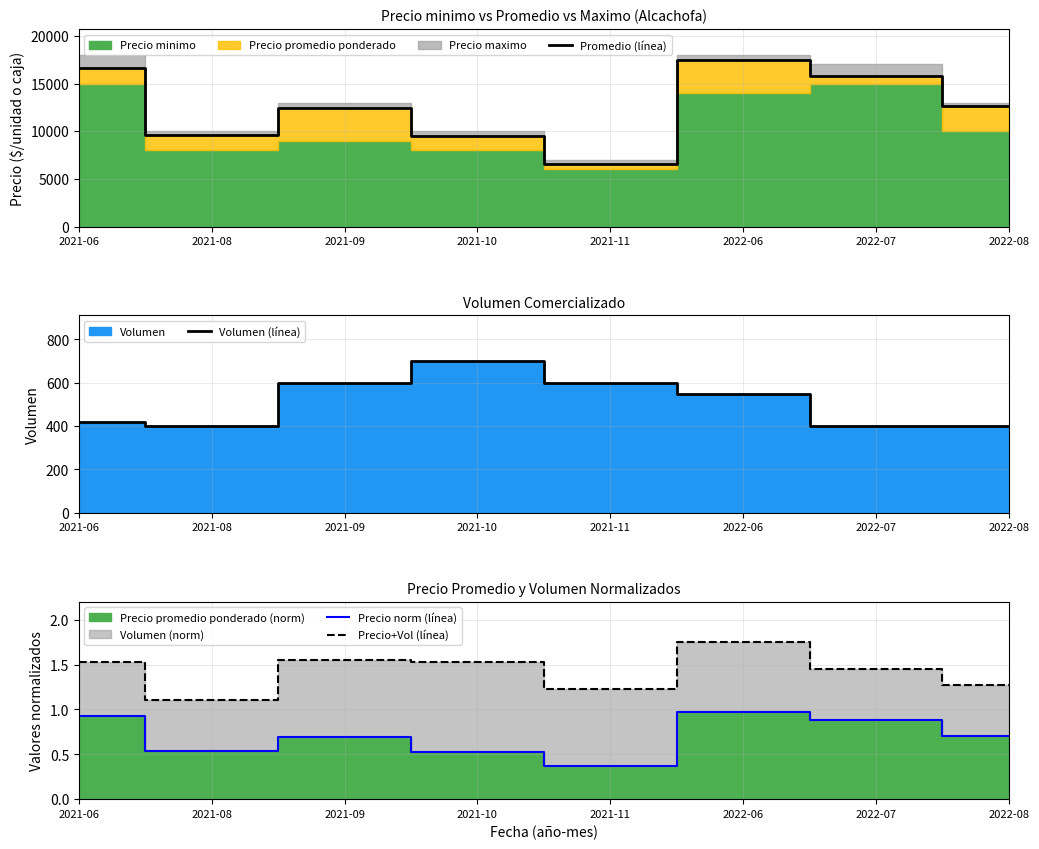

What is the label of the 4th point from the right?

2021-11